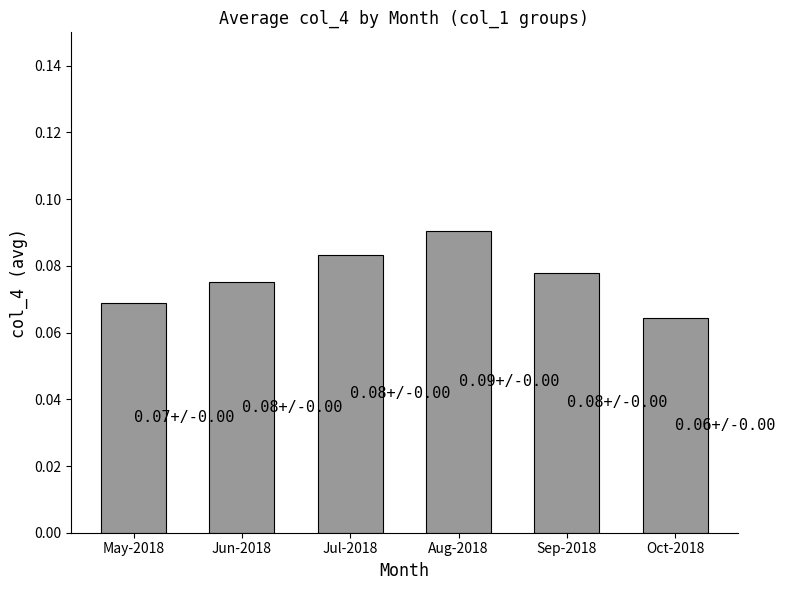

How many bars are there in total?

6